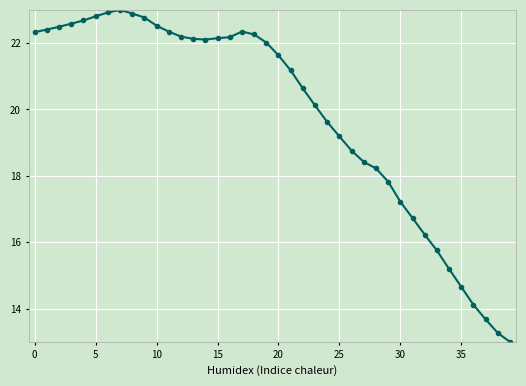

What is the average value?

19.9